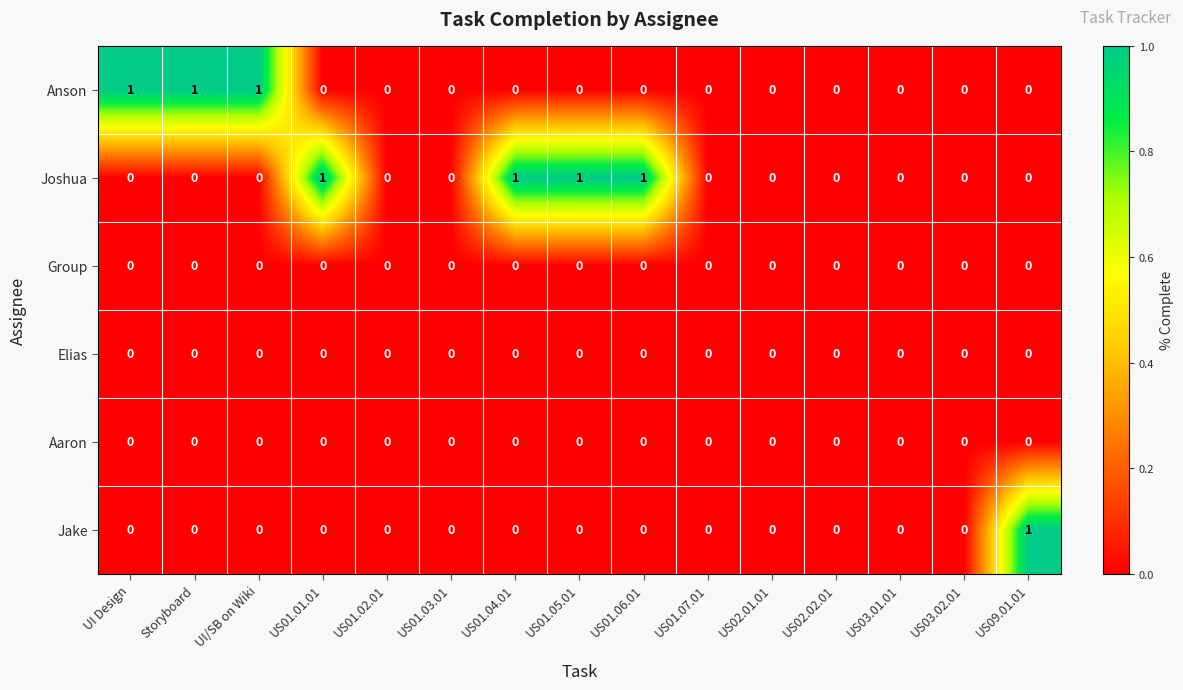

At which label does Jake reach its peak?

US09.01.01